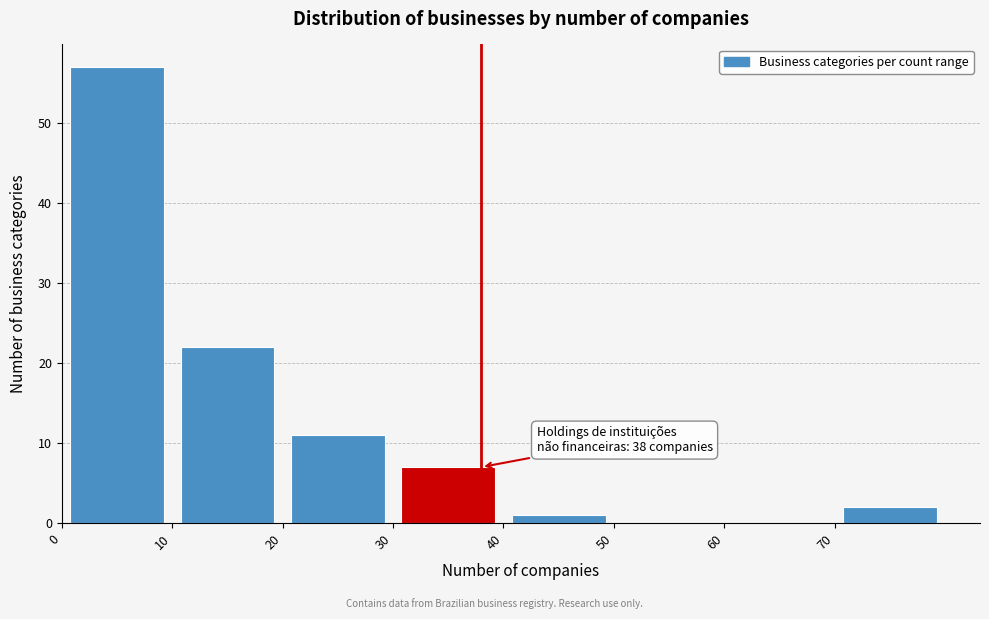

Over which range of the x-axis is the bar tallest?

0 to 10